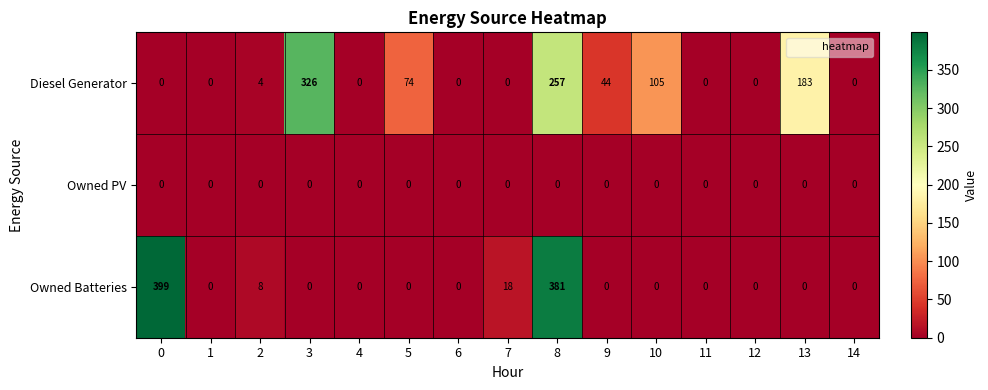

At how many categories does at least one series exceed 210?

3